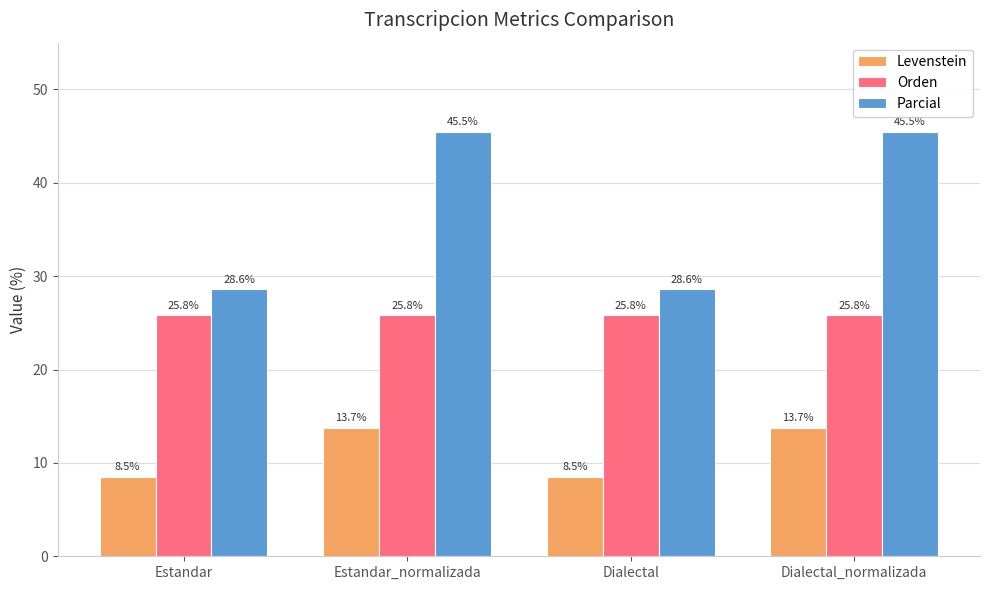

What is the difference between the maximum and minimum values in the Levenstein series?

5.3